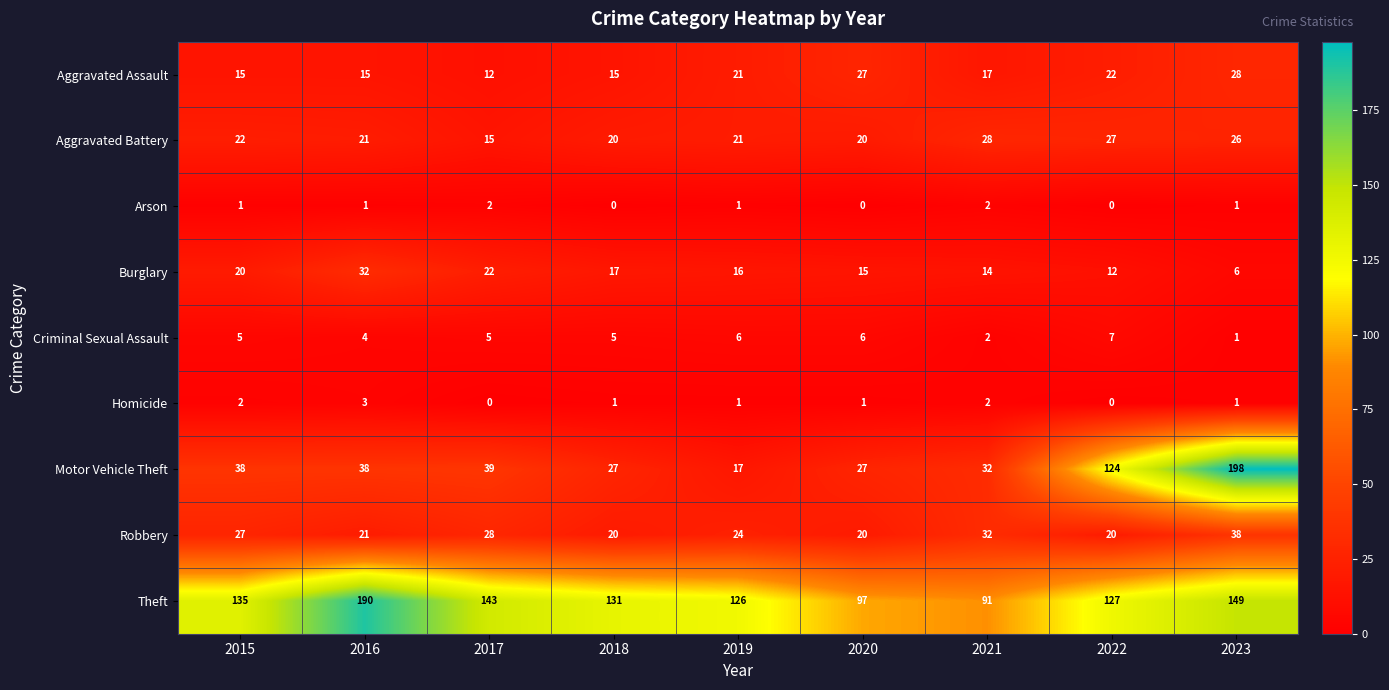

At 2017, list the series in order from smallest to largest.

Homicide, Arson, Criminal Sexual Assault, Aggravated Assault, Aggravated Battery, Burglary, Robbery, Motor Vehicle Theft, Theft